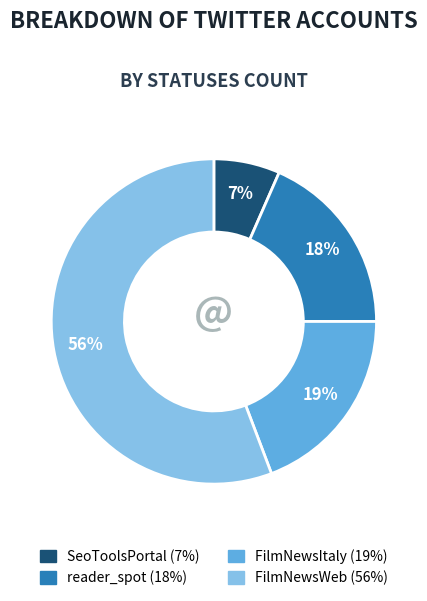

To the nearest percent, what is the difference between the largest and smallest slice percentages?

49%